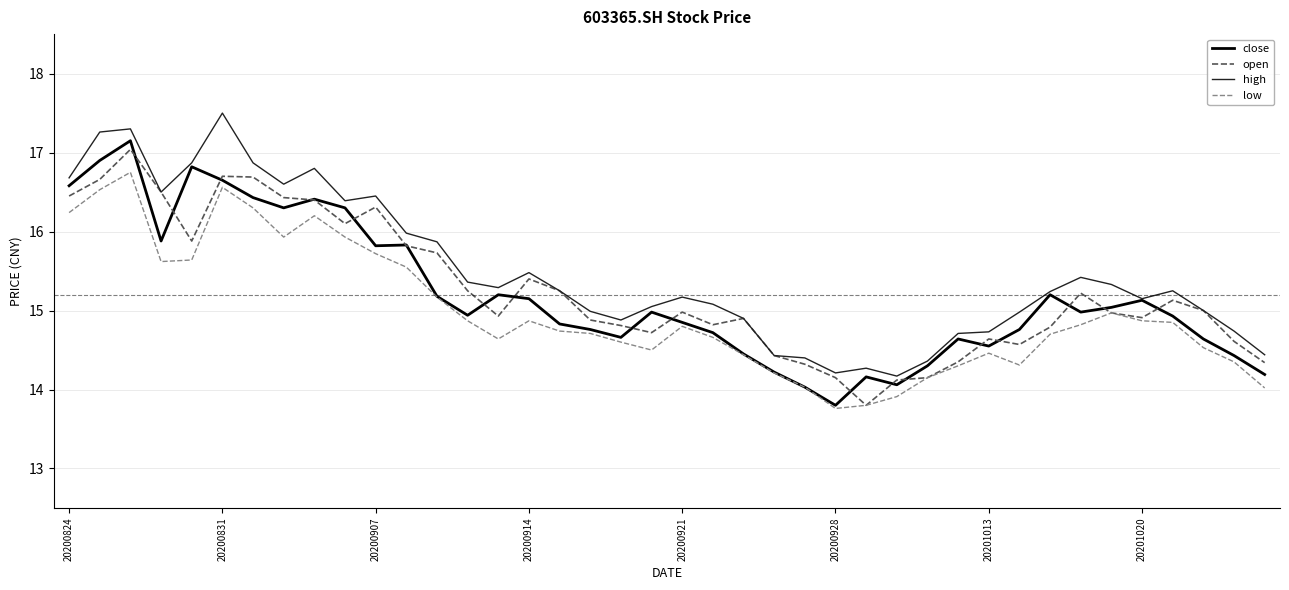

Which category has the highest value across all series?

20200831